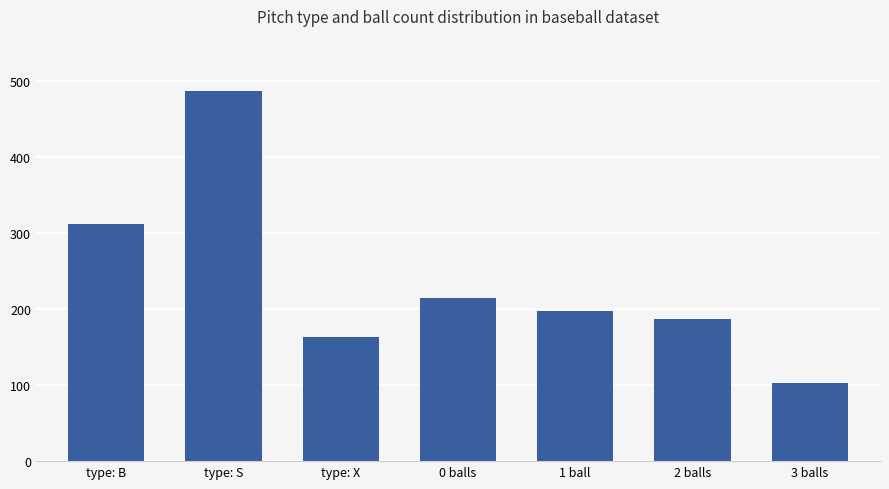

What is the value of the 1st bar from the left?

312